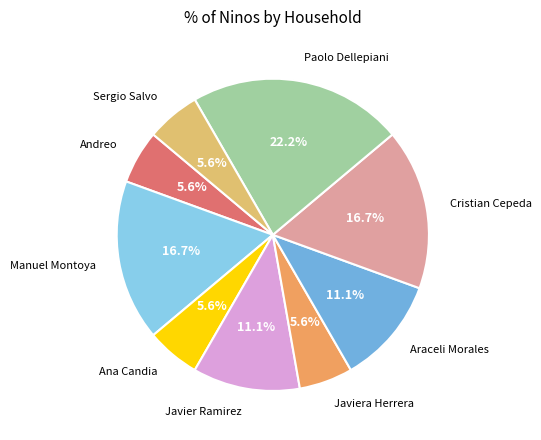

Which category has the biggest portion of the pie?

Paolo Dellepiani